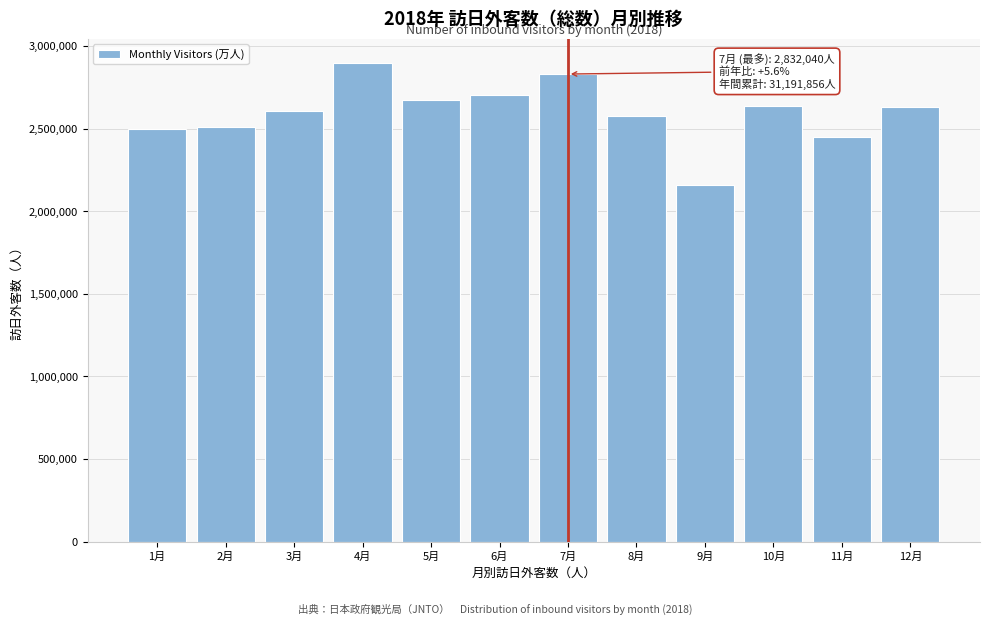

What is the value of the 11th bar from the left?

2450751